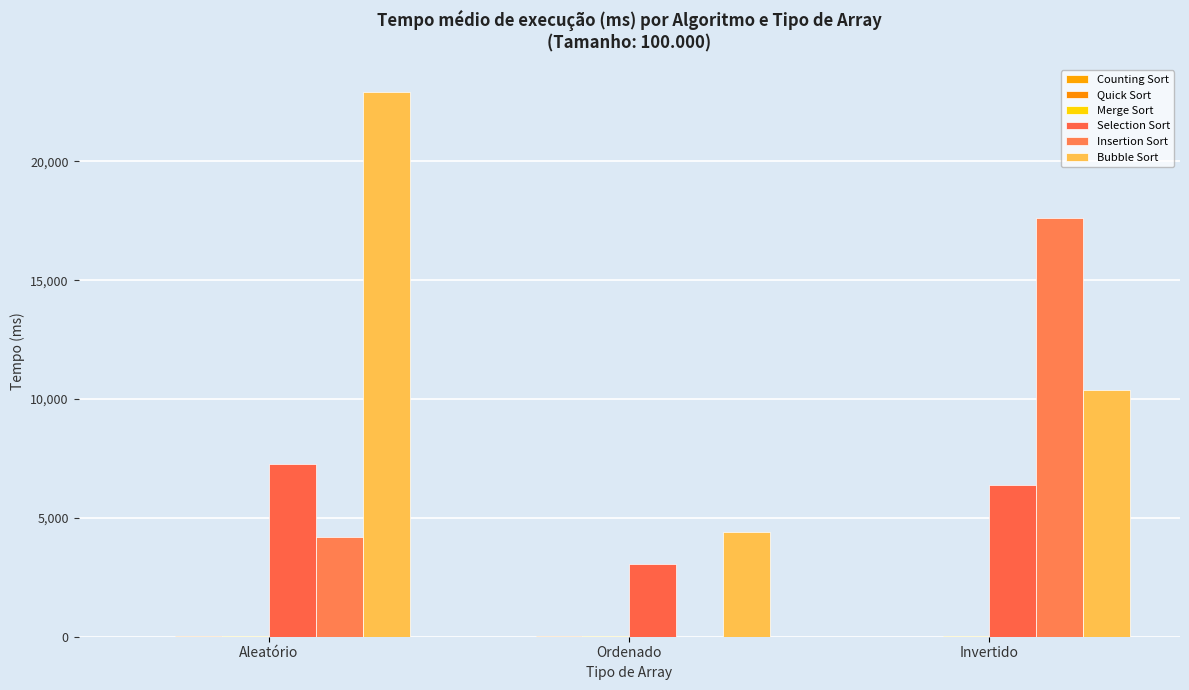

What value does the Insertion Sort series have at Invertido?

17618